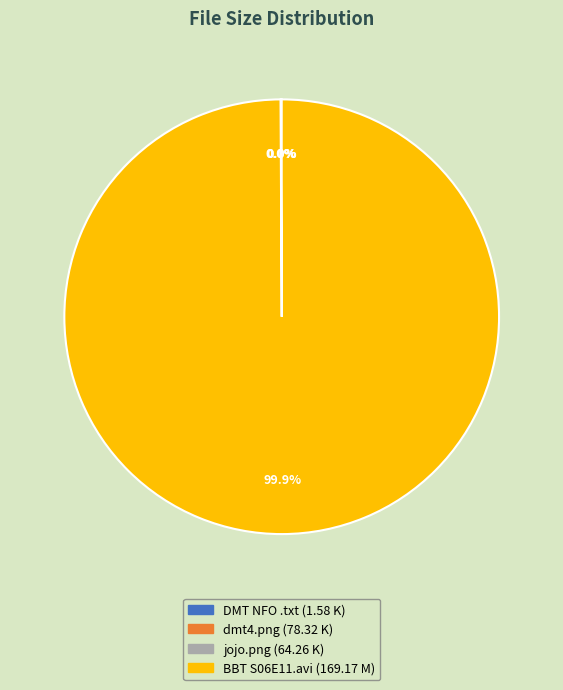

Does BBT S06E11.avi (169.17 M) account for over 50% of the chart?

Yes